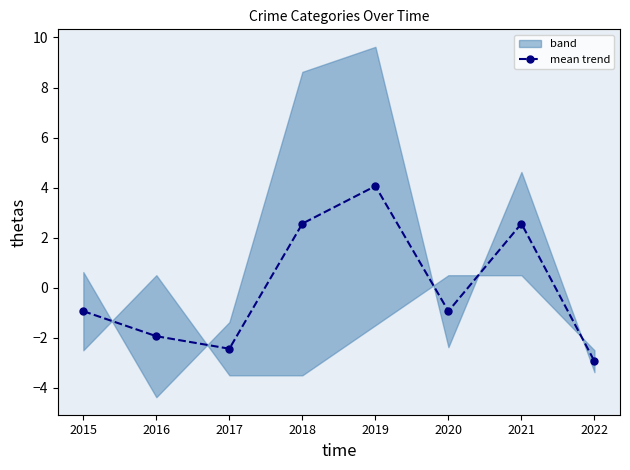

Between 2020 and 2022, which is larger?

2020